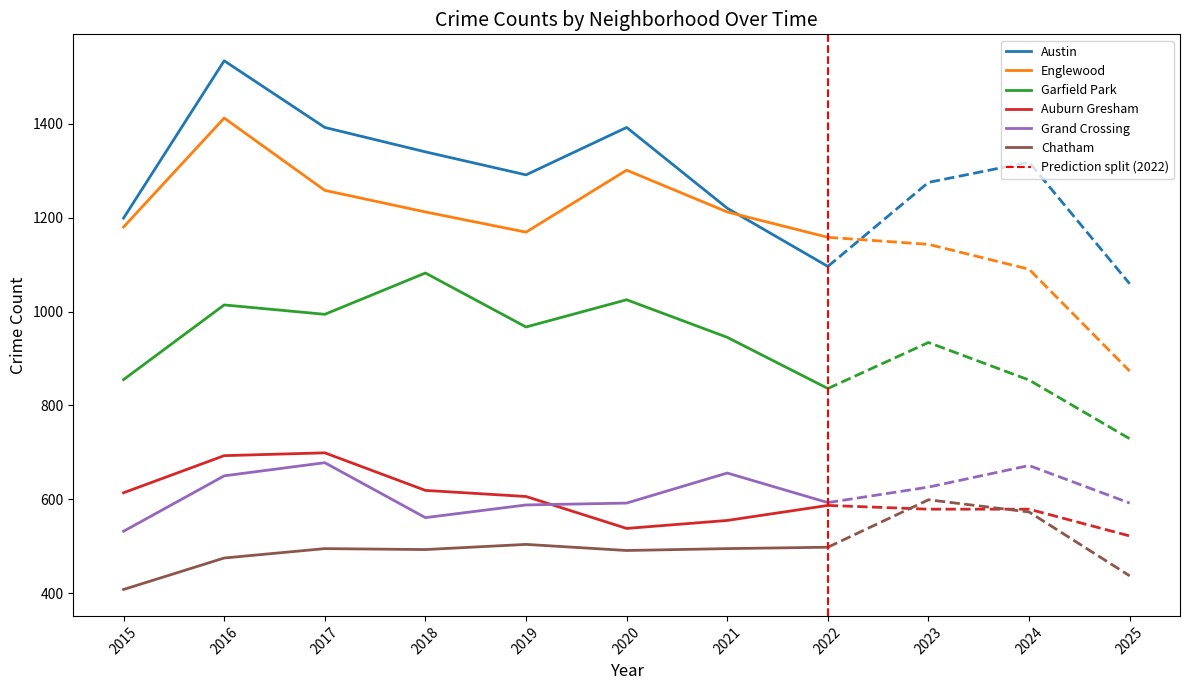

At which category does Englewood reach its first local peak?

2016